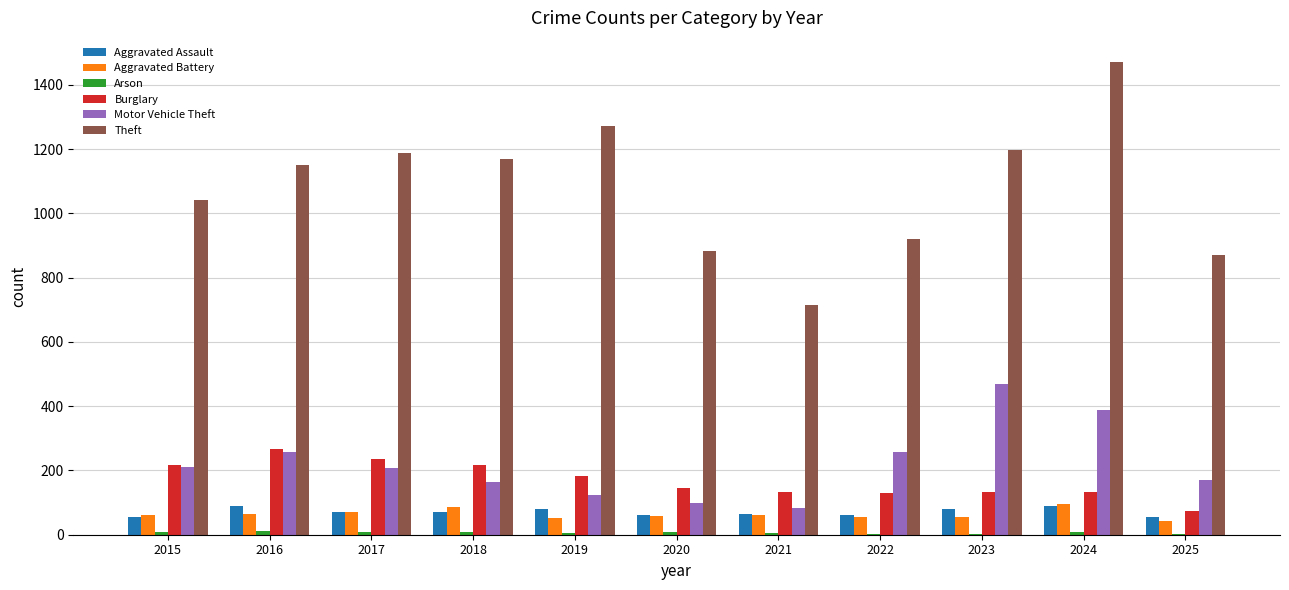

The value of Theft at 2018 is 1653. True or false?

False